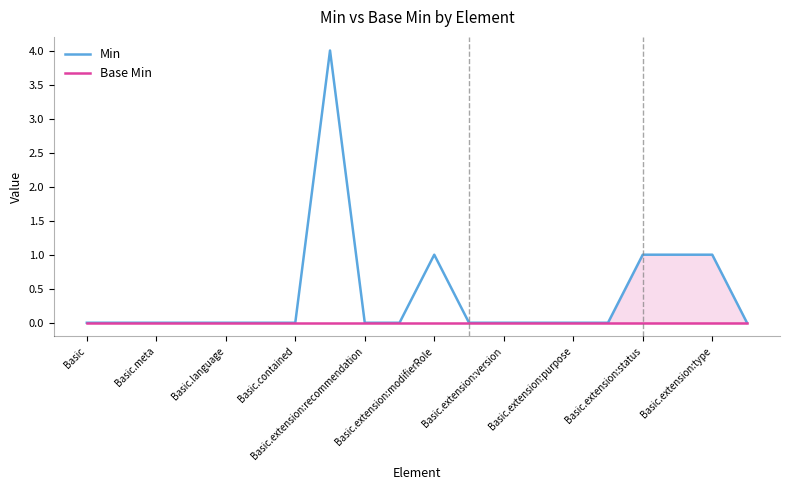

True or false: Min has more than 0 interior local peaks.

True